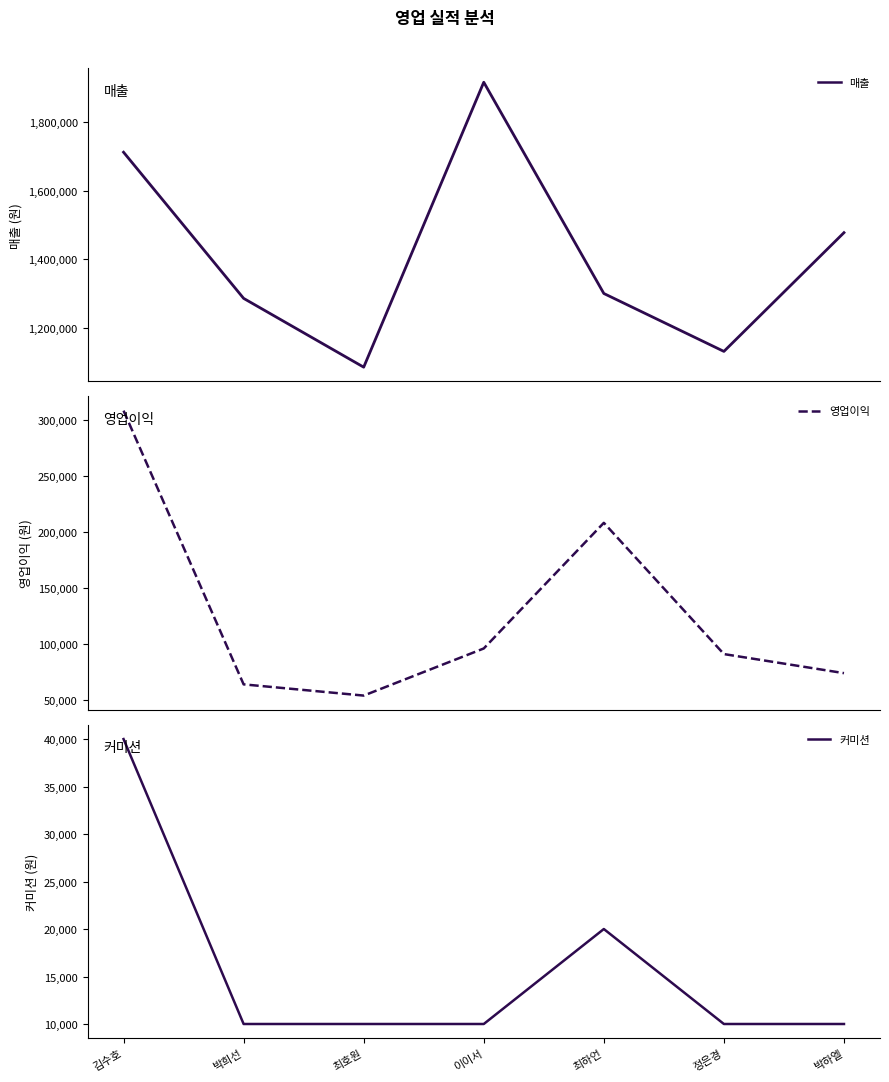

What is the label of the 3rd point from the right?

최하언